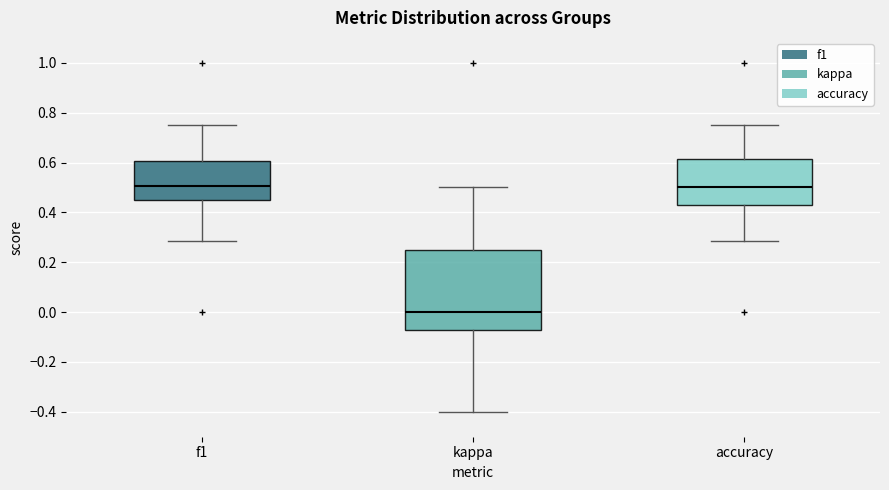

Reading left to right, read every box against the y-axis: the position of its median line, the range the box covers, and the ends of its whiskers. The values are not printed on the chart, so give them approximately, as read against the axis.

f1: median 0.50, box 0.46 to 0.60, whiskers 0.28 to 0.76
kappa: median 0.00, box -0.08 to 0.26, whiskers -0.40 to 0.50
accuracy: median 0.50, box 0.42 to 0.62, whiskers 0.28 to 0.76